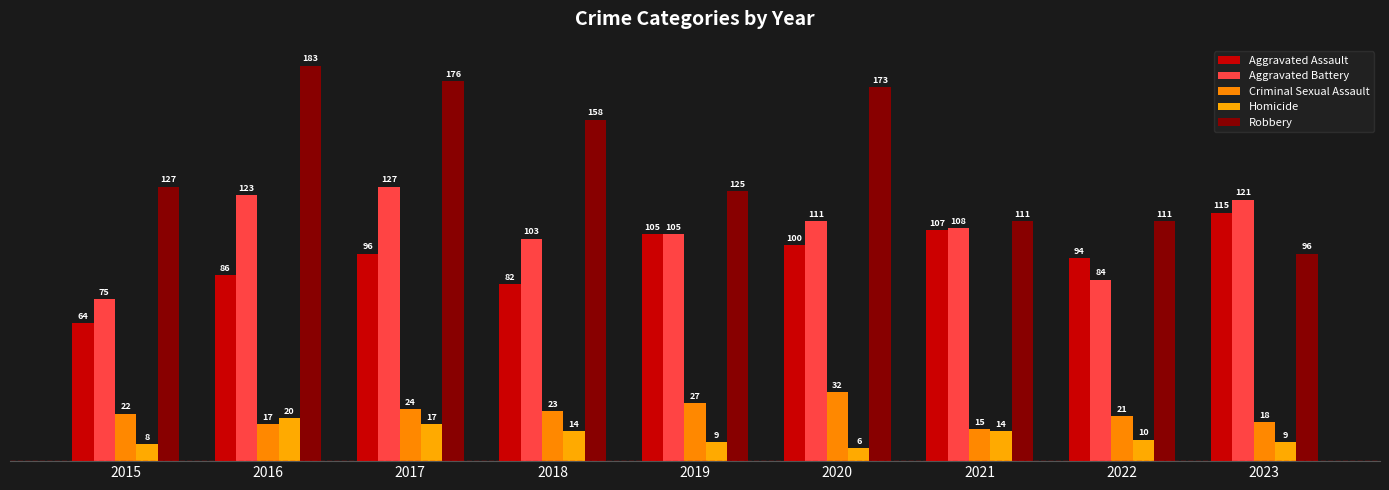

What is the average value of the Criminal Sexual Assault series?

22